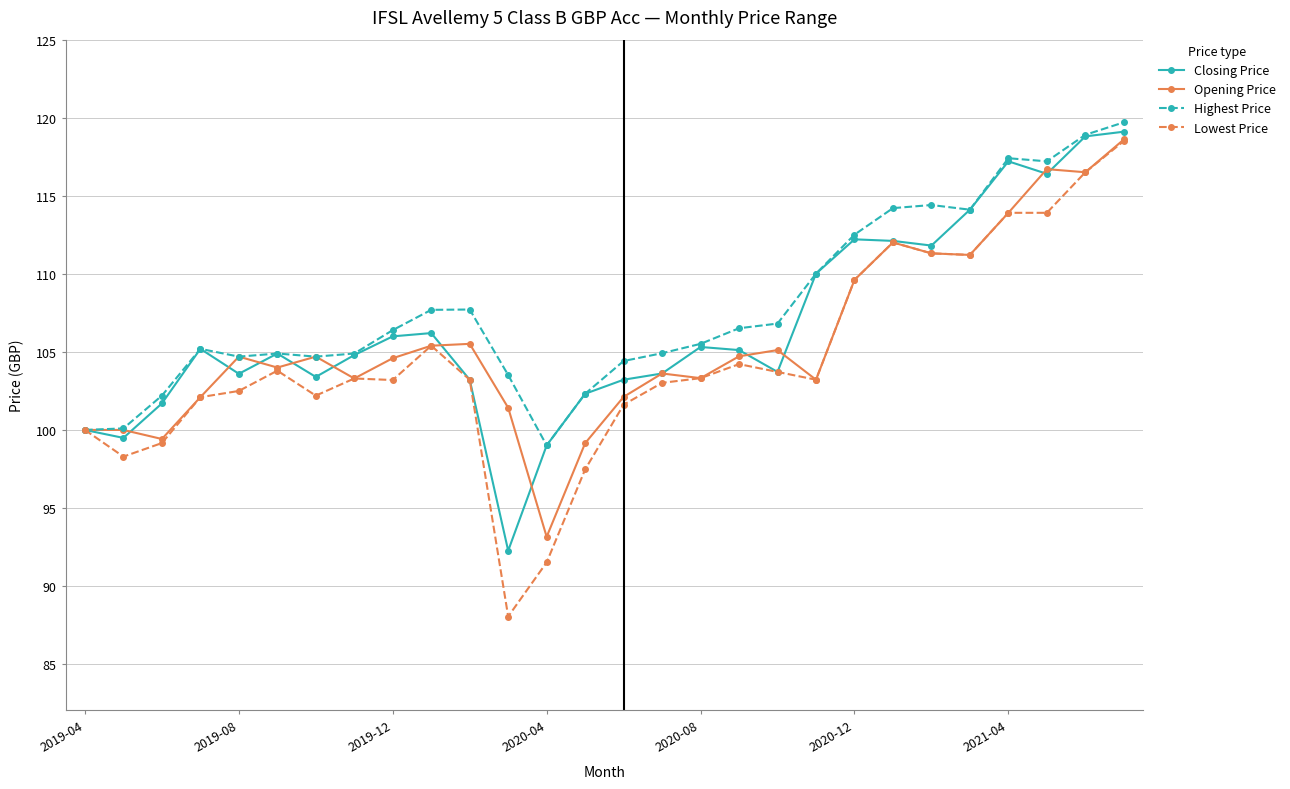

What is the value of the Lowest Price point at the 23rd from the left?

111.3